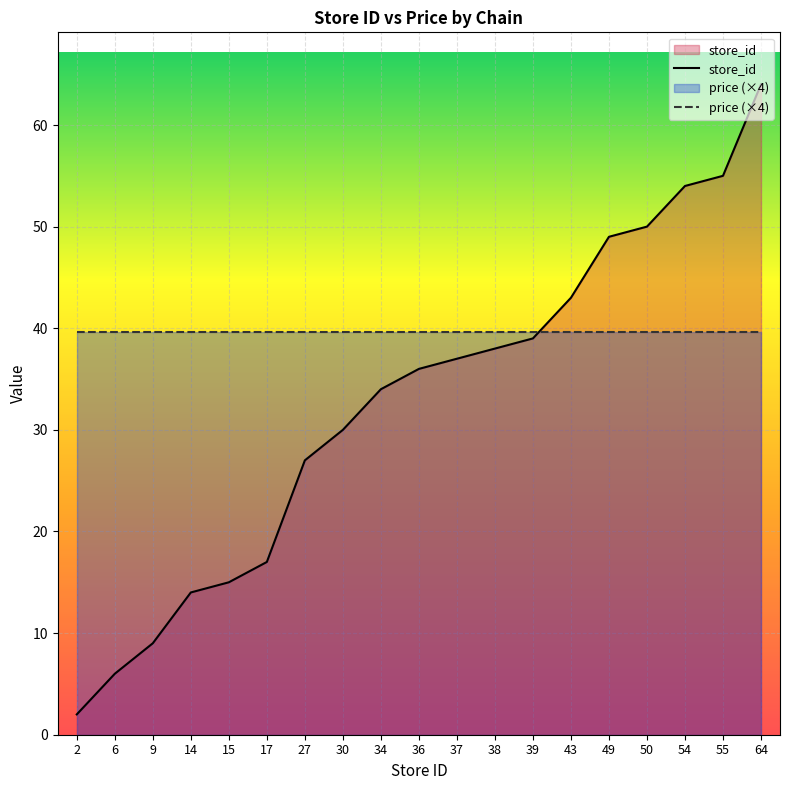

Which category has the highest value across all series?

64